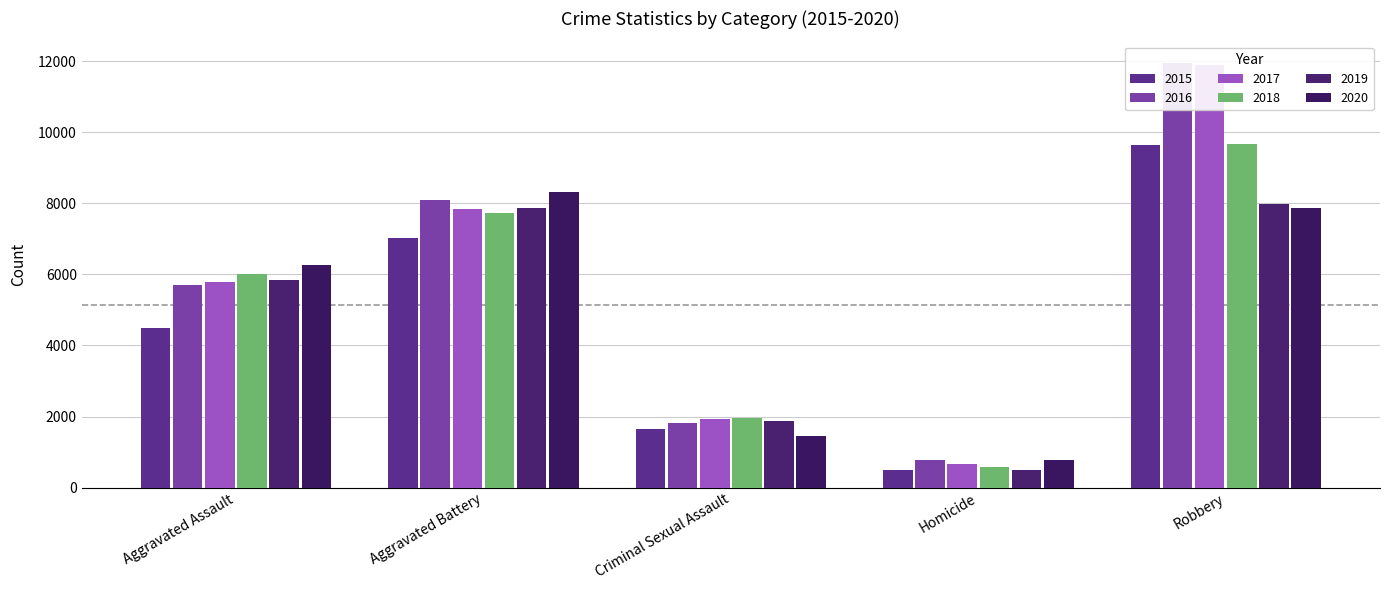

Count the number of categories in the chart.

5